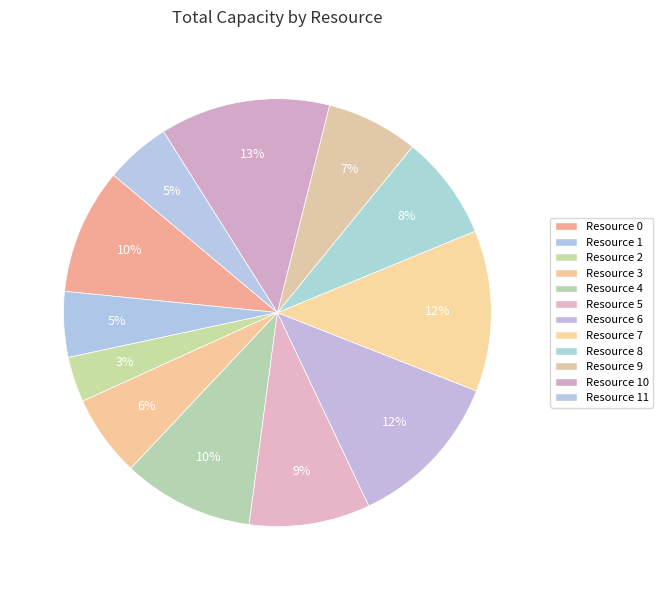

To the nearest percent, what portion does Resource 2 represent?

3%